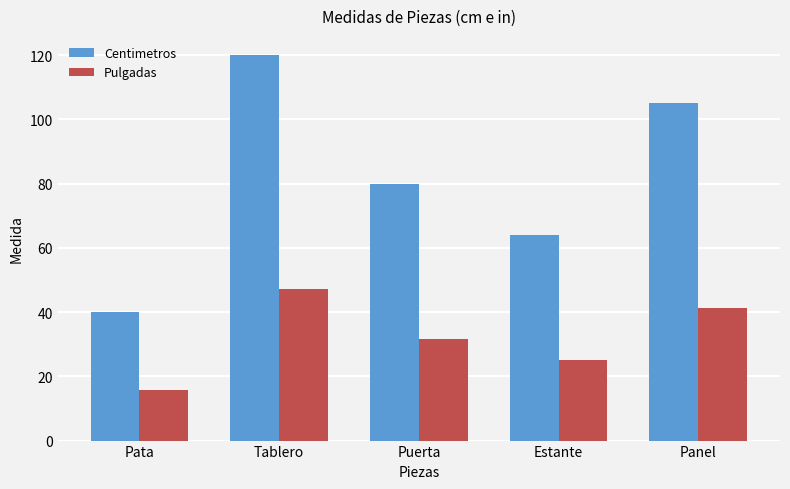

How many data points in Centimetros are less than 80?

2